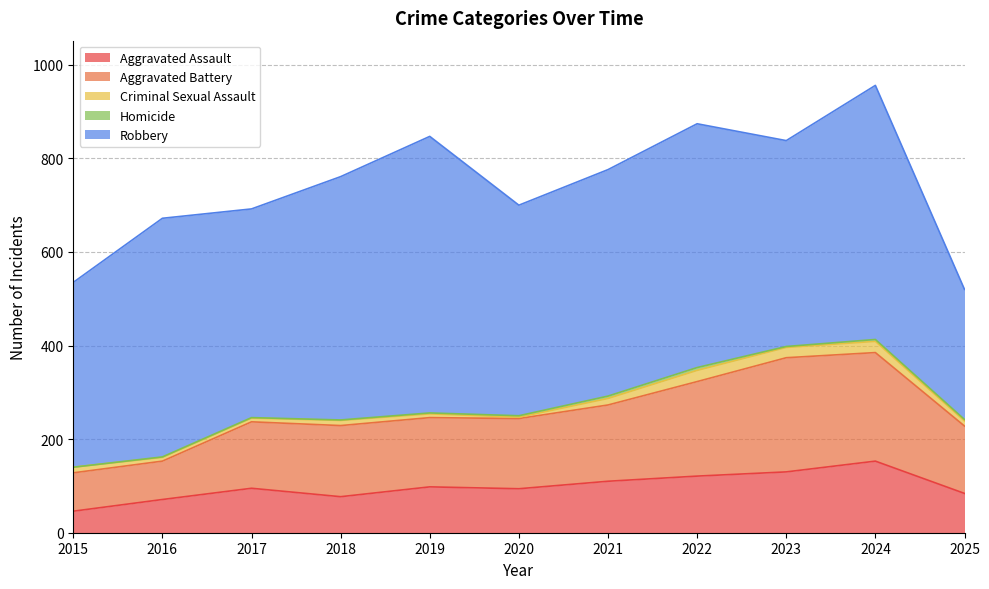

Rank the series by their maximum value, from lowest to highest.

Homicide, Criminal Sexual Assault, Aggravated Assault, Aggravated Battery, Robbery